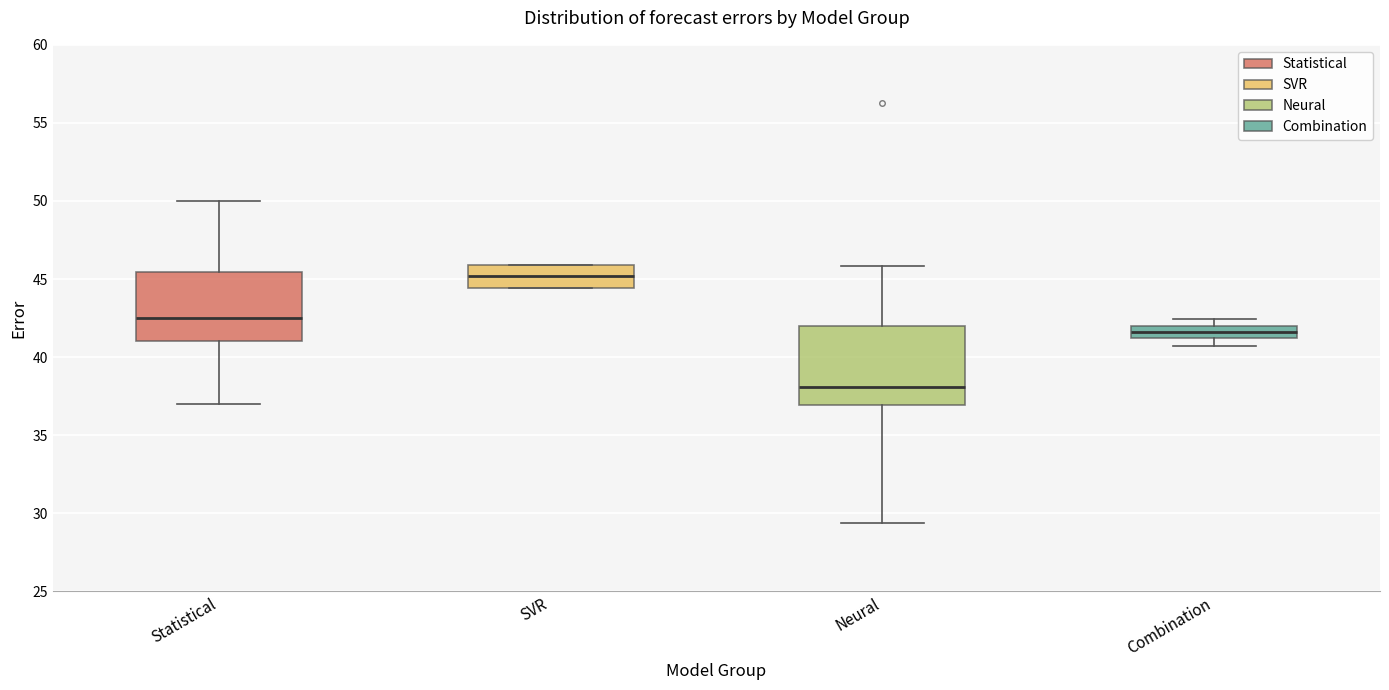

Reading left to right, read every box against the y-axis: the position of its median line, the range the box covers, and the ends of its whiskers. The values are not printed on the chart, so give them approximately, as read against the axis.

Statistical: median 42.5, box 41.0 to 45.5, whiskers 37.0 to 50.0
SVR: median 45.0, box 44.5 to 46.0, whiskers 44.5 to 46.0
Neural: median 38.0, box 37.0 to 42.0, whiskers 29.5 to 46.0
Combination: median 41.5, box 41.0 to 42.0, whiskers 40.5 to 42.5